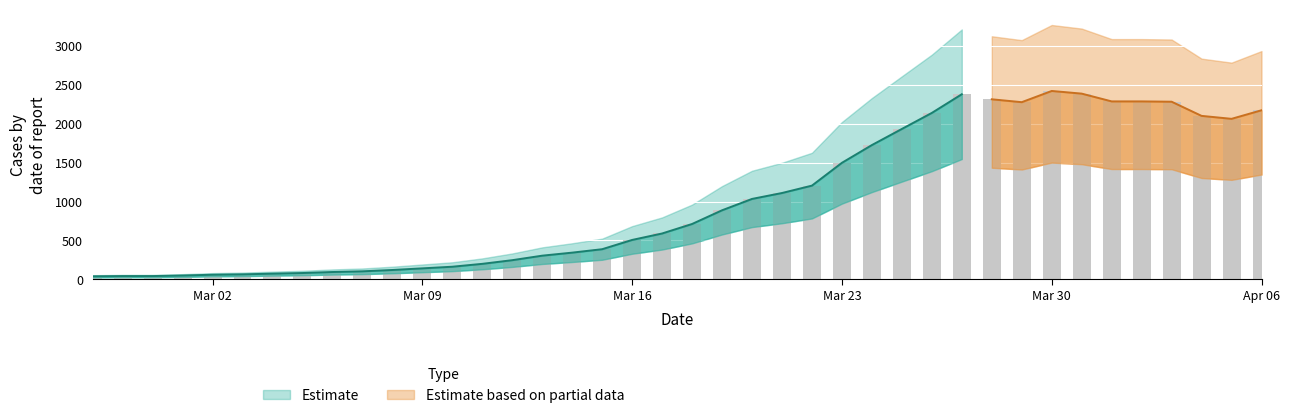

Which has a higher value, 2020-03-21 or 2020-03-19?

2020-03-21